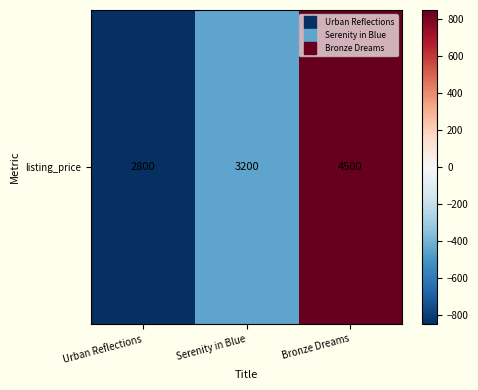

Reading left to right, list all the values displayed in this chart.

Urban Reflections=-850	Serenity in Blue=-450	Bronze Dreams=850